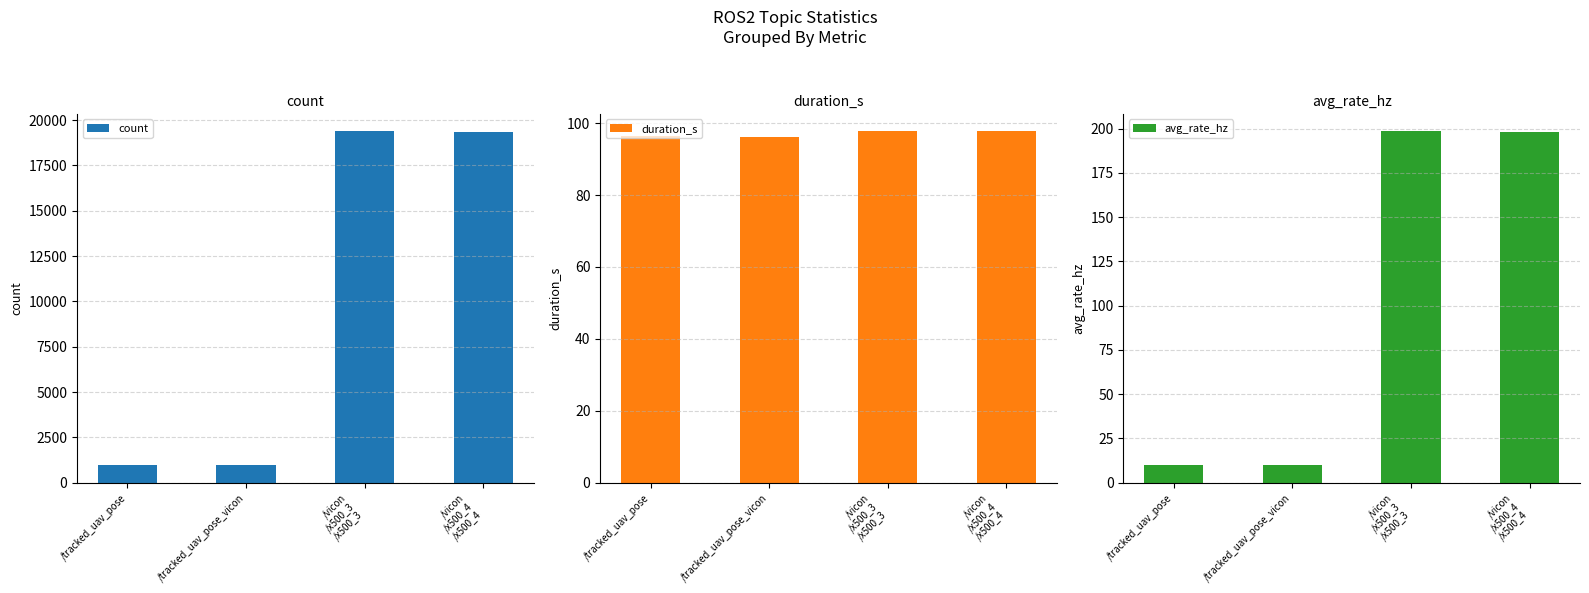

What is the value of the duration_s bar at the 3rd from the left?

97.7